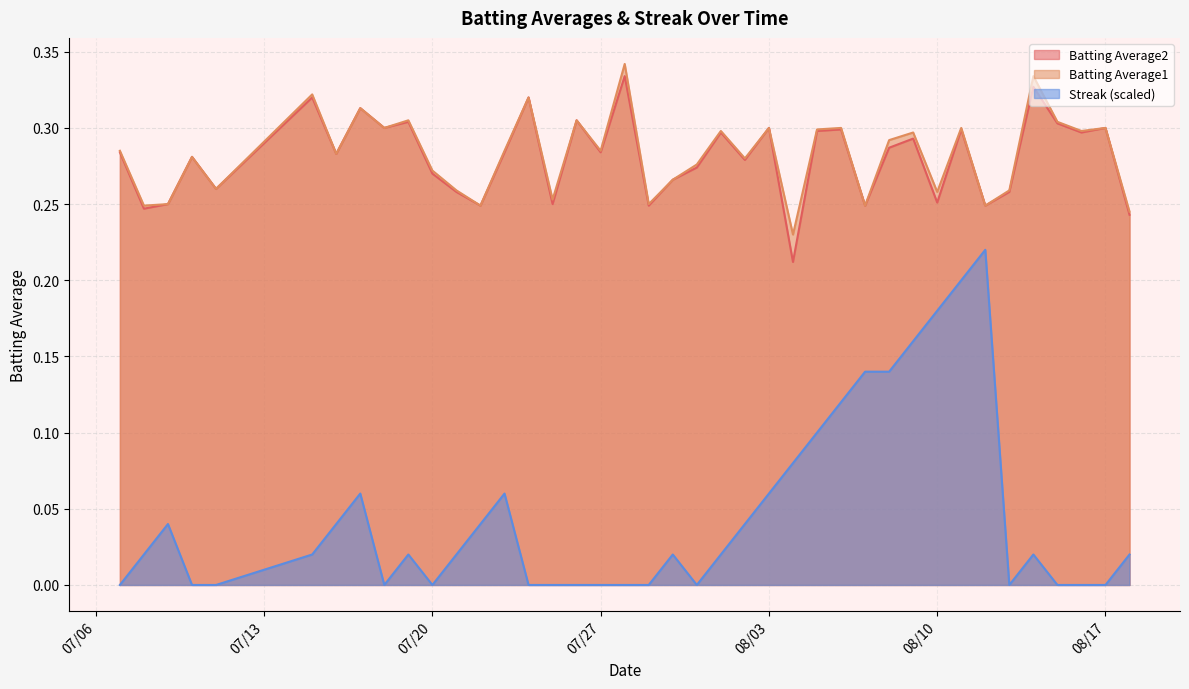

What is the average value of the Batting Average2 series?

0.3